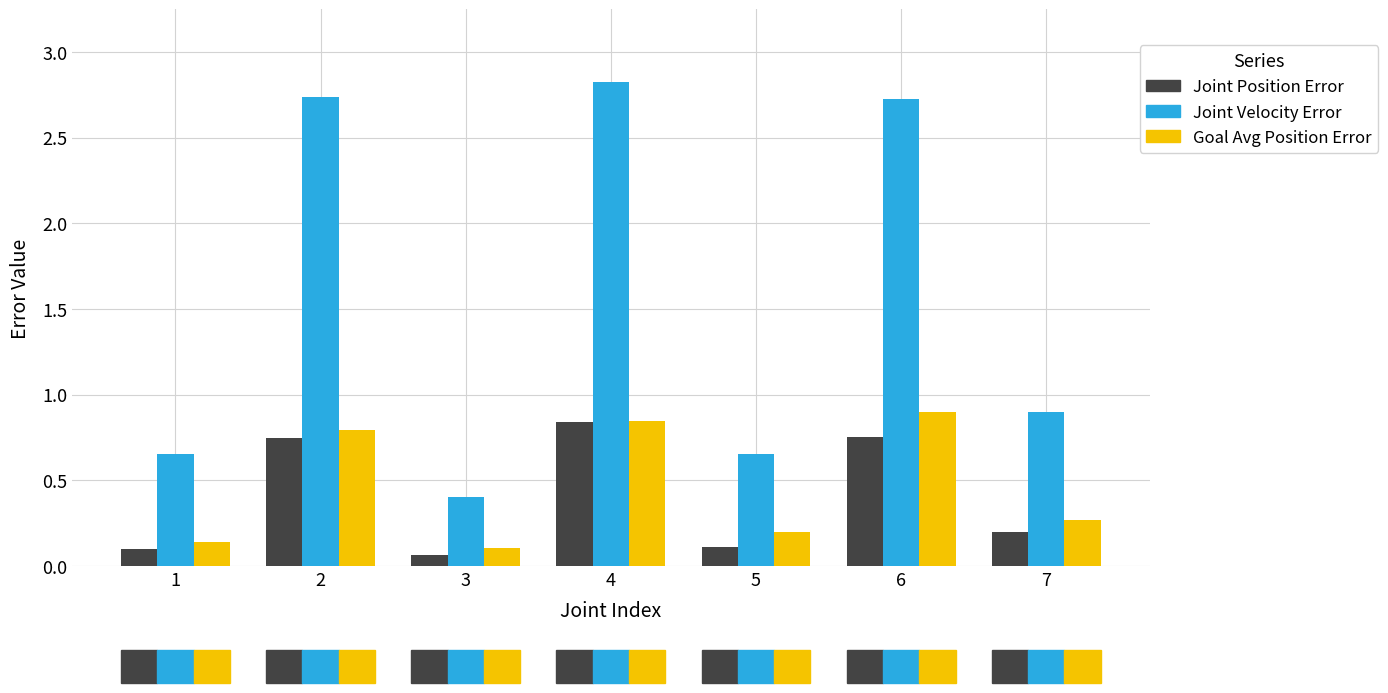

What is the average value of the Joint Velocity Error series?

1.6